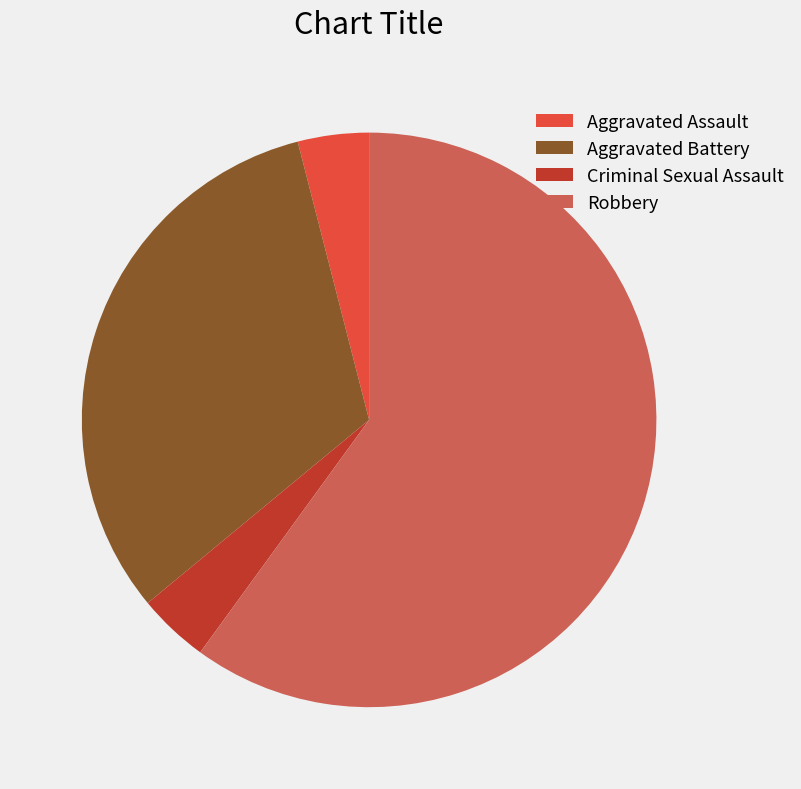

Is the sum of Criminal Sexual Assault and Robbery greater than half?

Yes